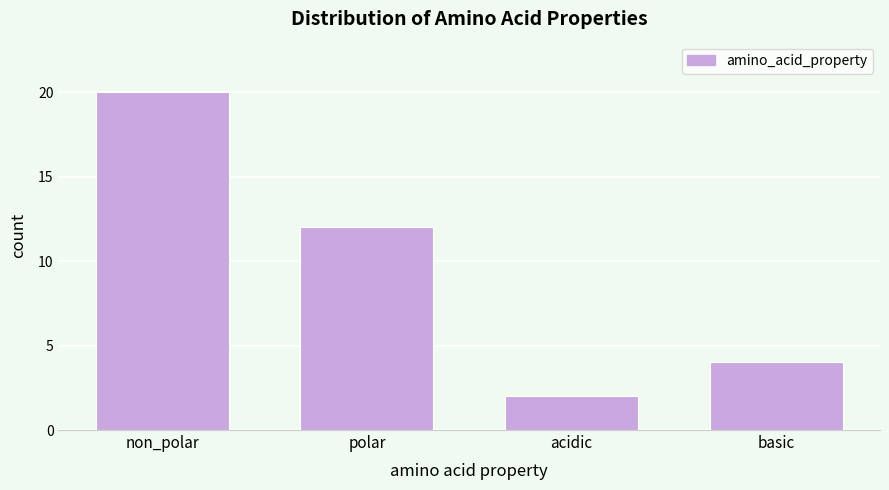

Reading right to left, transcribe all the data shown in this chart.

4	2	12	20